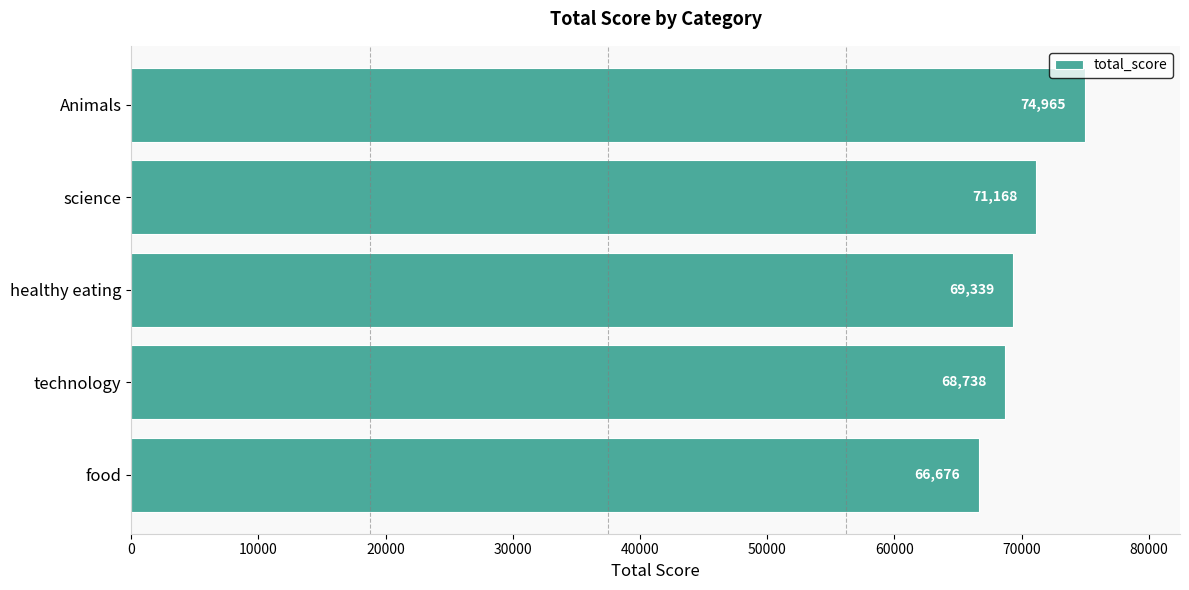

Rank the categories by value from highest to lowest.

Animals, science, healthy eating, technology, food